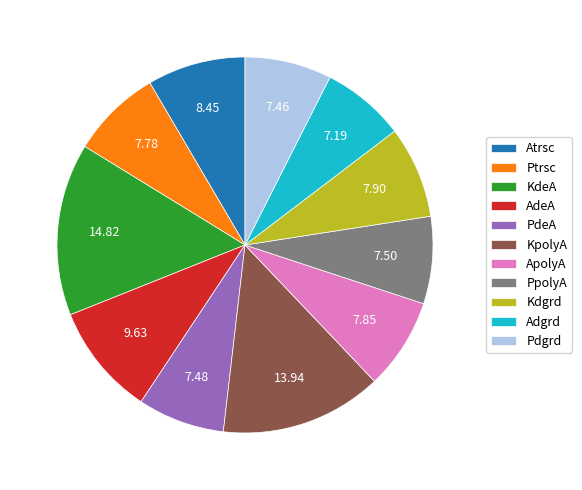

Does any single category account for the majority?

No